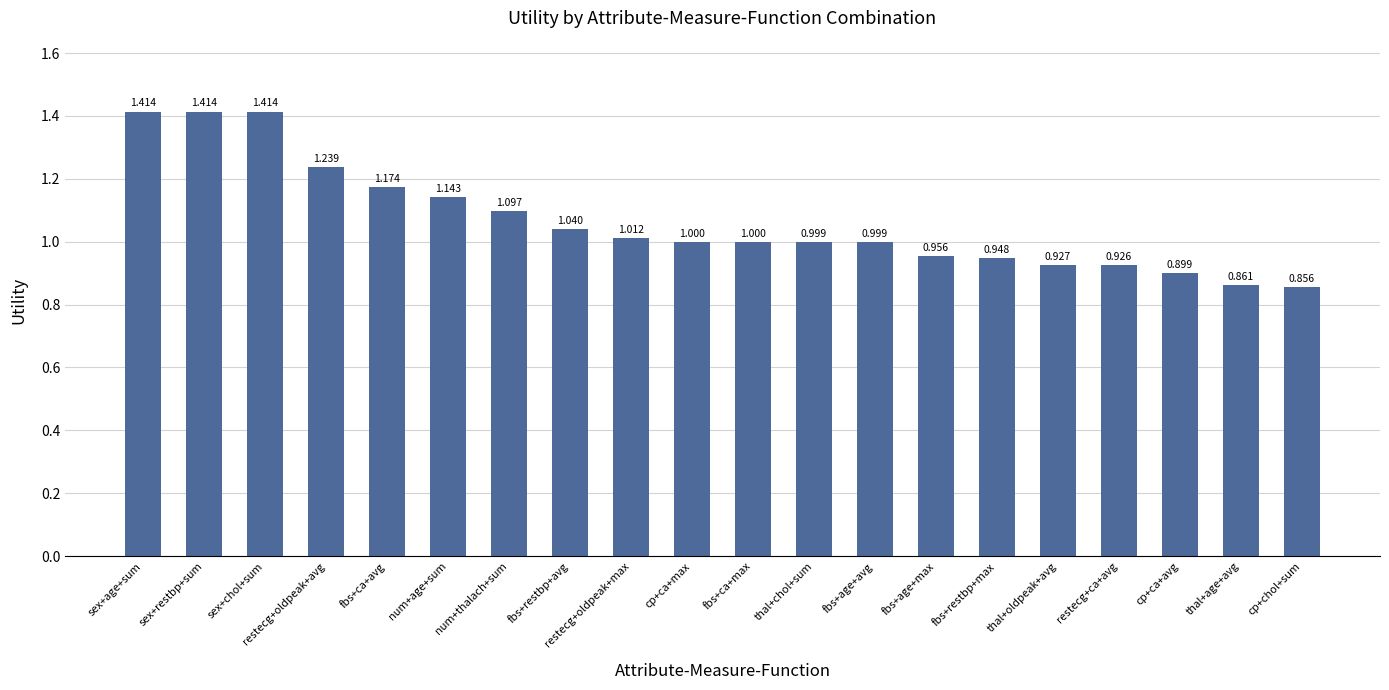

At which category does the chart reach its minimum across all series?

cp+chol+sum